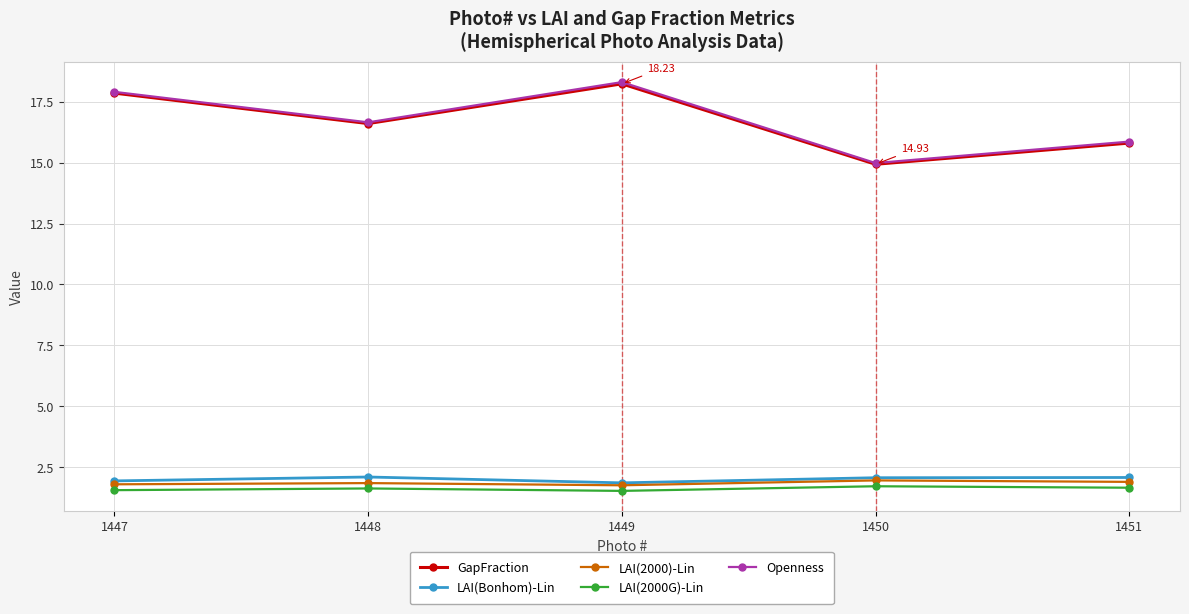

In GapFraction, how many points are higher than both neighbors (excluding endpoints)?

1